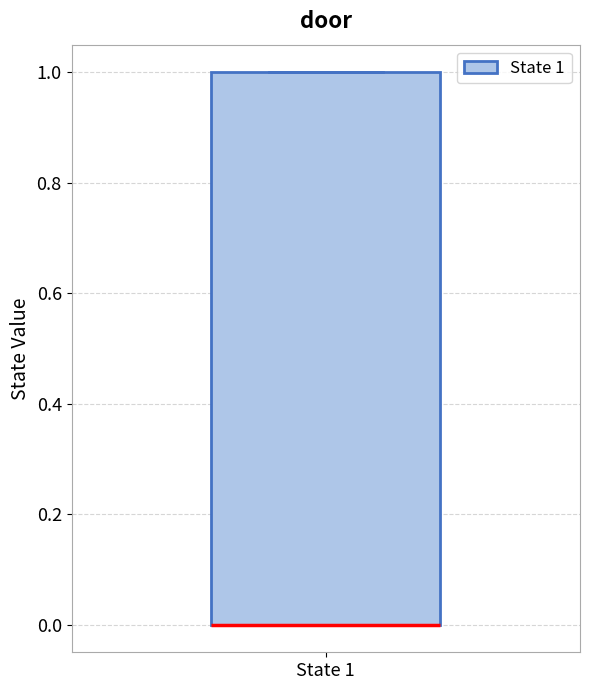

Transcribe this box plot: give where the median line is, the range the box spans, and where the two whiskers end, as read against the y-axis. The values are not printed on the chart, so give them approximately, as read against the axis.

median 0 (drawn on the box's lower edge), box 0 to 1, whiskers 0 to 1